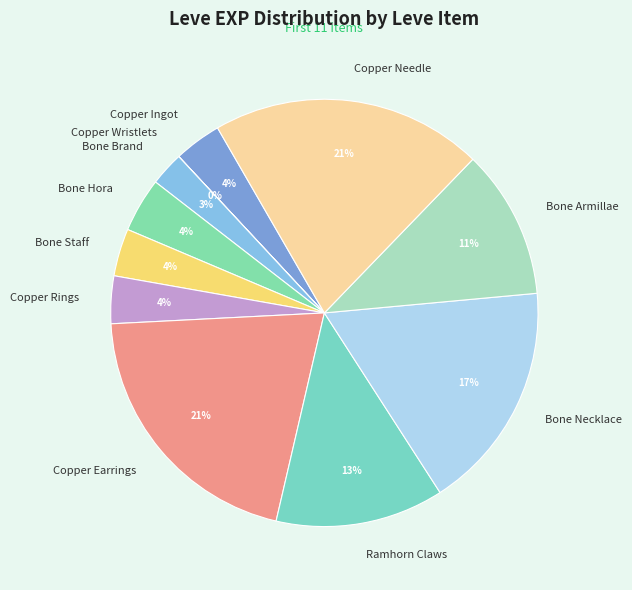

Combined, do Bone Staff and Copper Ingot account for over 50%?

No